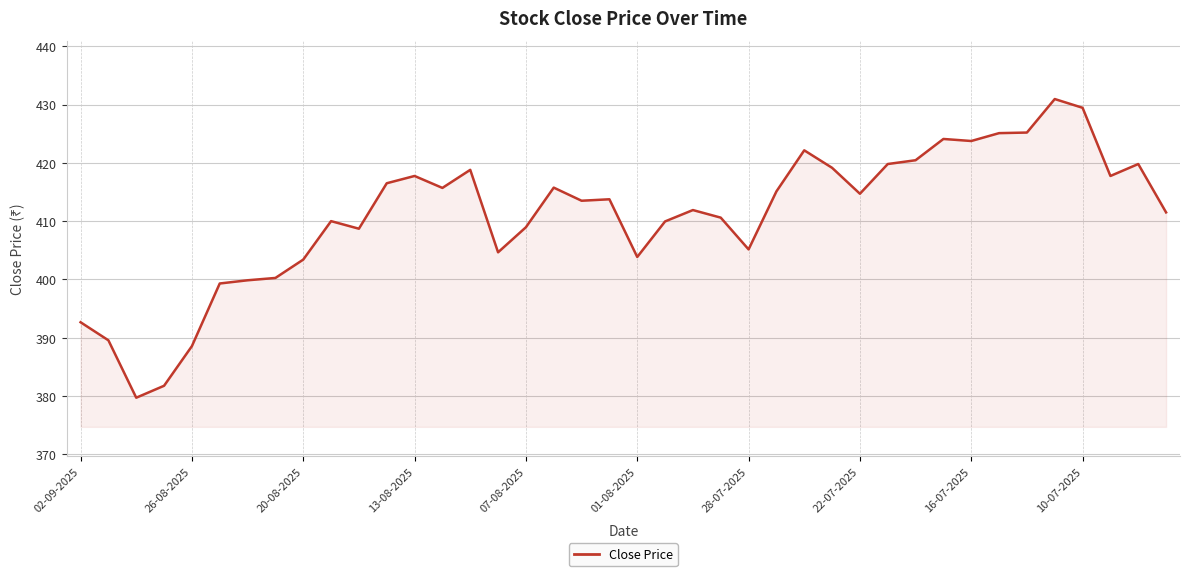

What is the smallest value displayed?

379.7